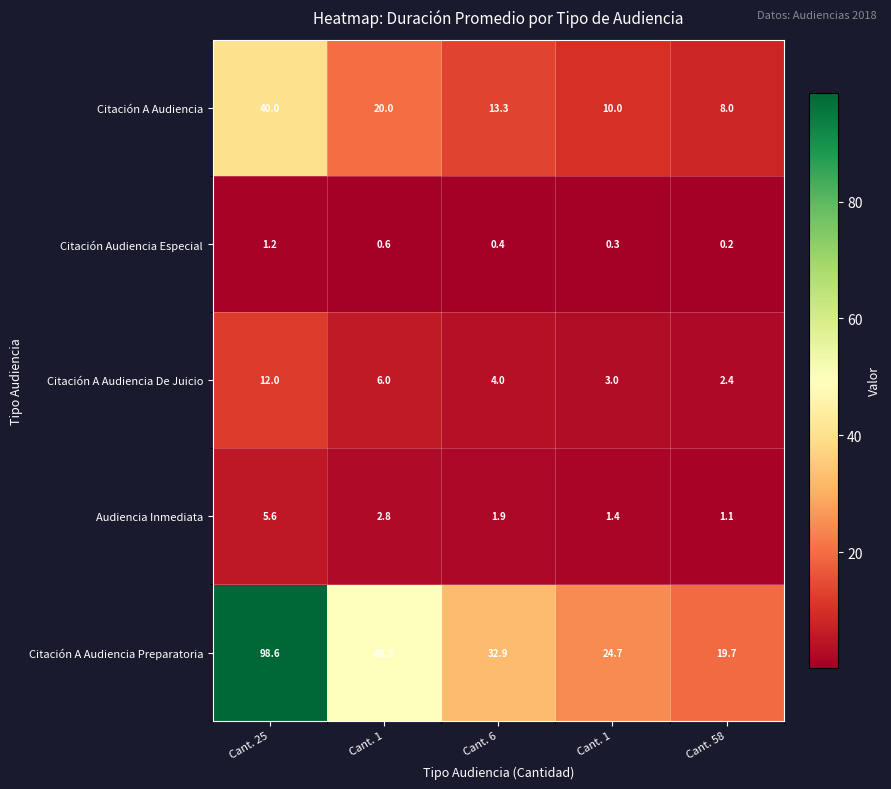

How many data points in Citación A Audiencia are above 13?

3